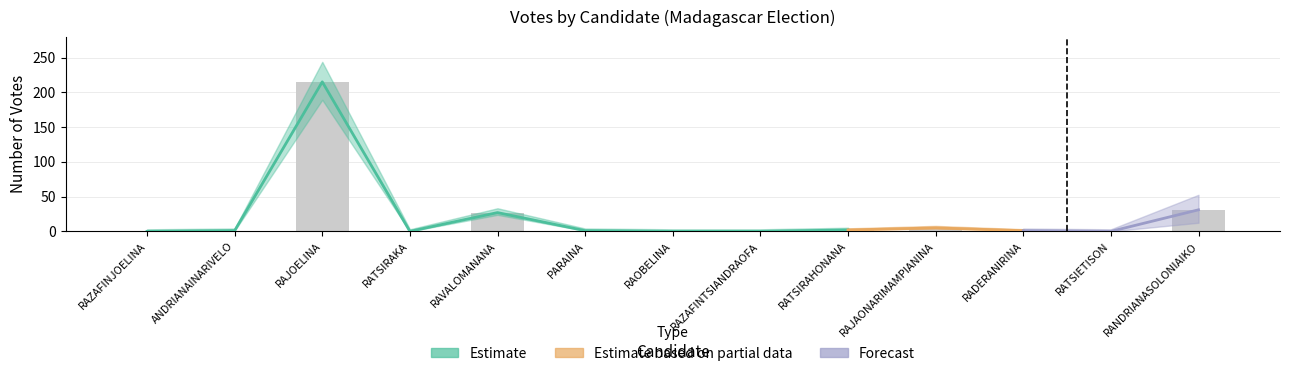

What position from the right is RAVALOMANANA?

9